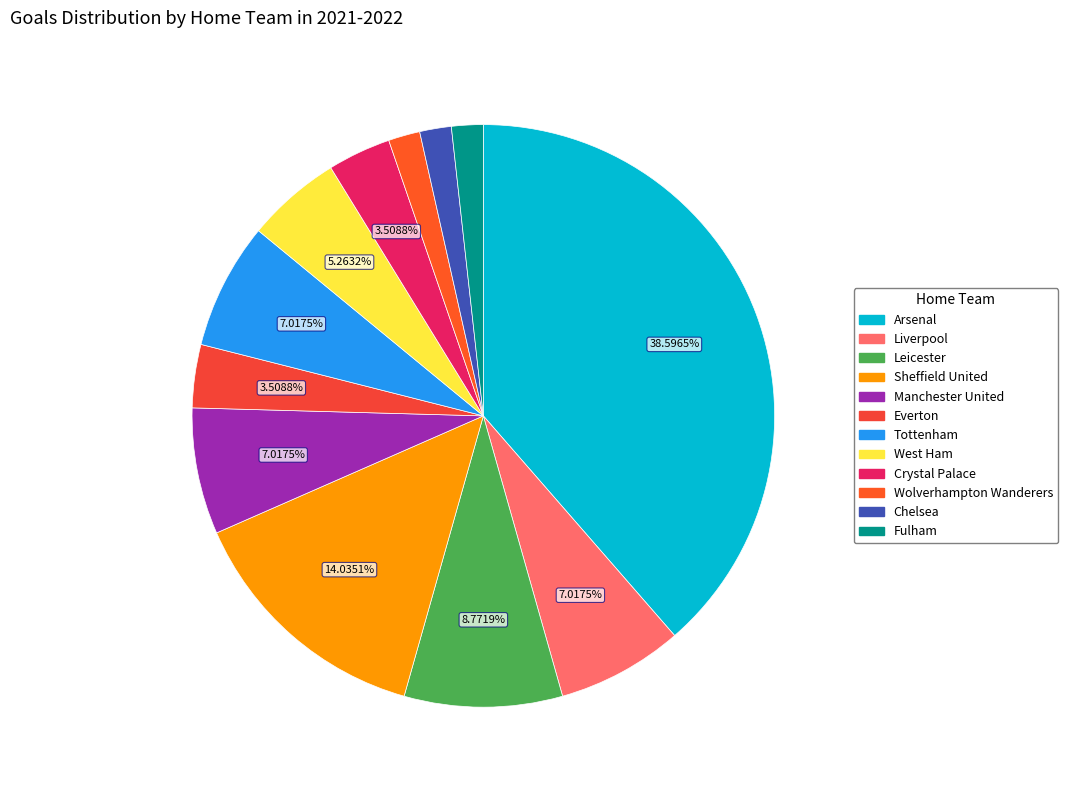

Count the number of slices in the pie.

12